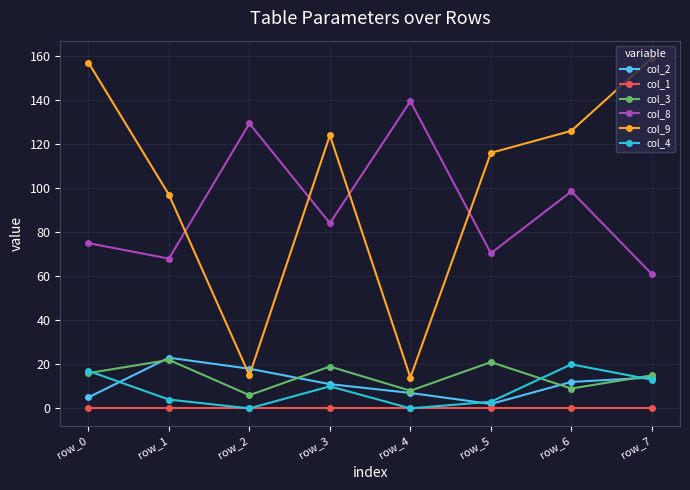

Reading left to right, list all the values displayed in this chart.

col_2: 5.0	23.0	18.0	11.0	7.0	2.0	12.0	14.0
col_1: 0.0	0.0	0.0	0.0	0.0	0.0	0.0	0.0
col_3: 16.0	22.0	6.0	19.0	8.0	21.0	9.0	15.0
col_8: 75.0	68.0	129.4	84.1	139.5	70.4	98.5	61.0
col_9: 157.0	97.0	15.0	124.0	14.0	116.0	126.0	159.0
col_4: 17.0	4.0	0.0	10.0	0.0	3.0	20.0	13.0